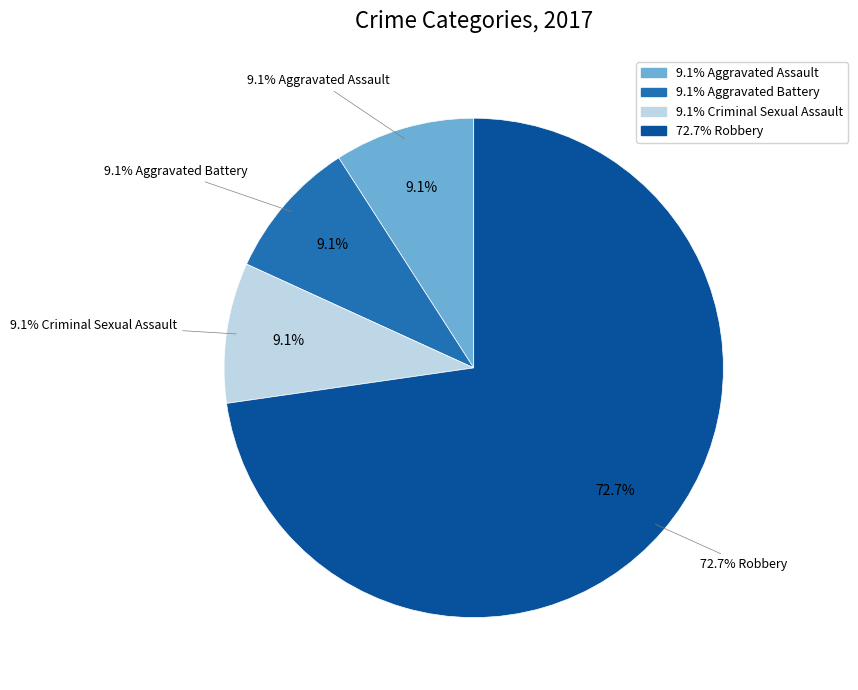

What is the change in value from Aggravated Assault to Robbery?

+7